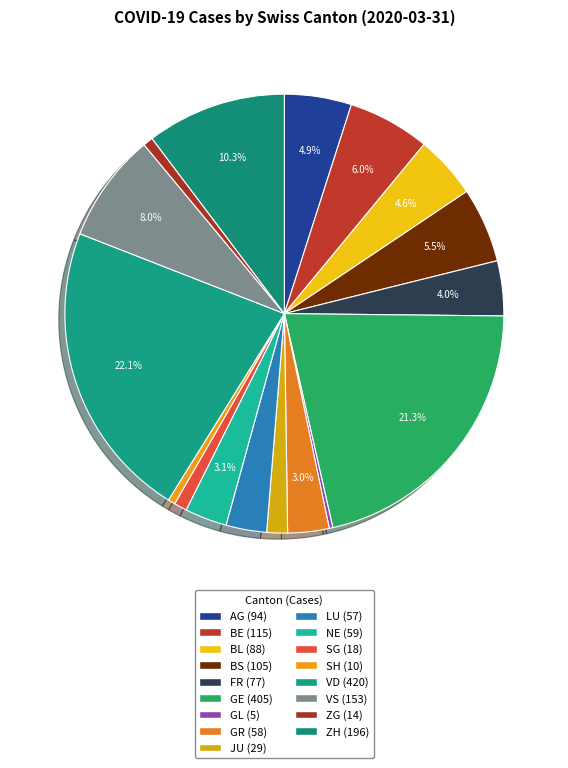

What percentage is the ZG slice, to the nearest percent?

1%